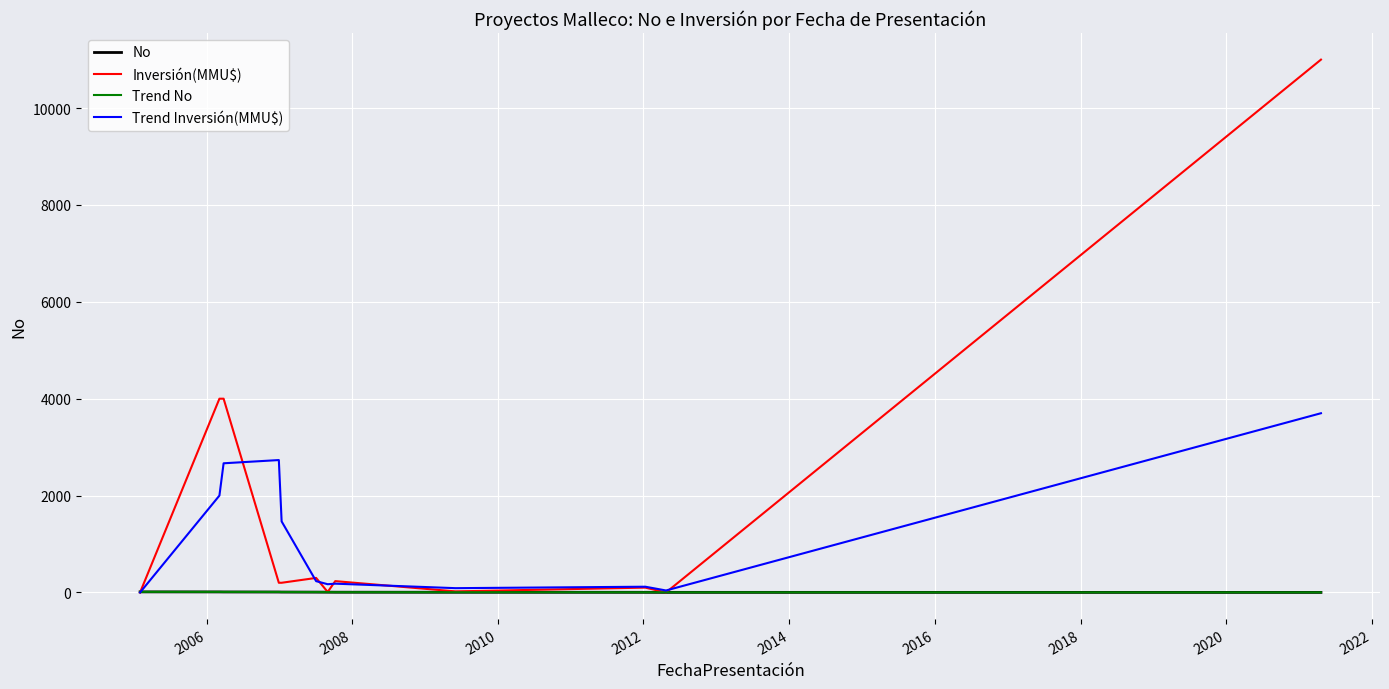

Which series has the largest total across all categories?

Inversión(MMU$)